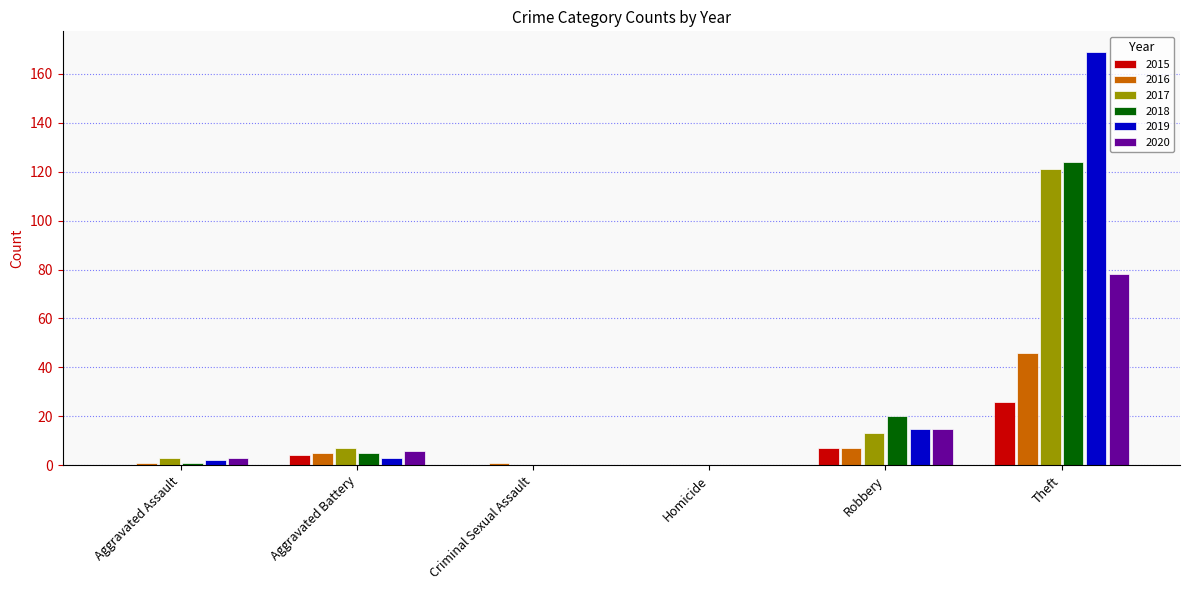

What is the difference between the 2015 values at Homicide and Robbery?

7